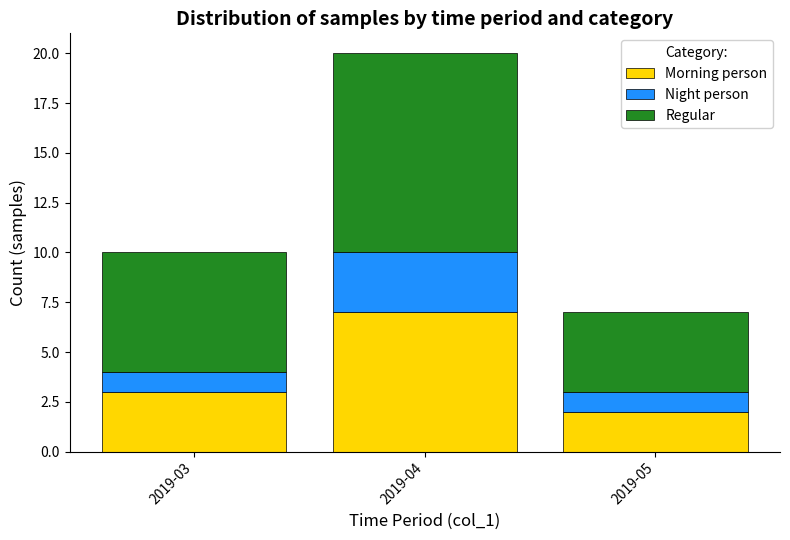

What is the total value across all series at 2019-05?

7